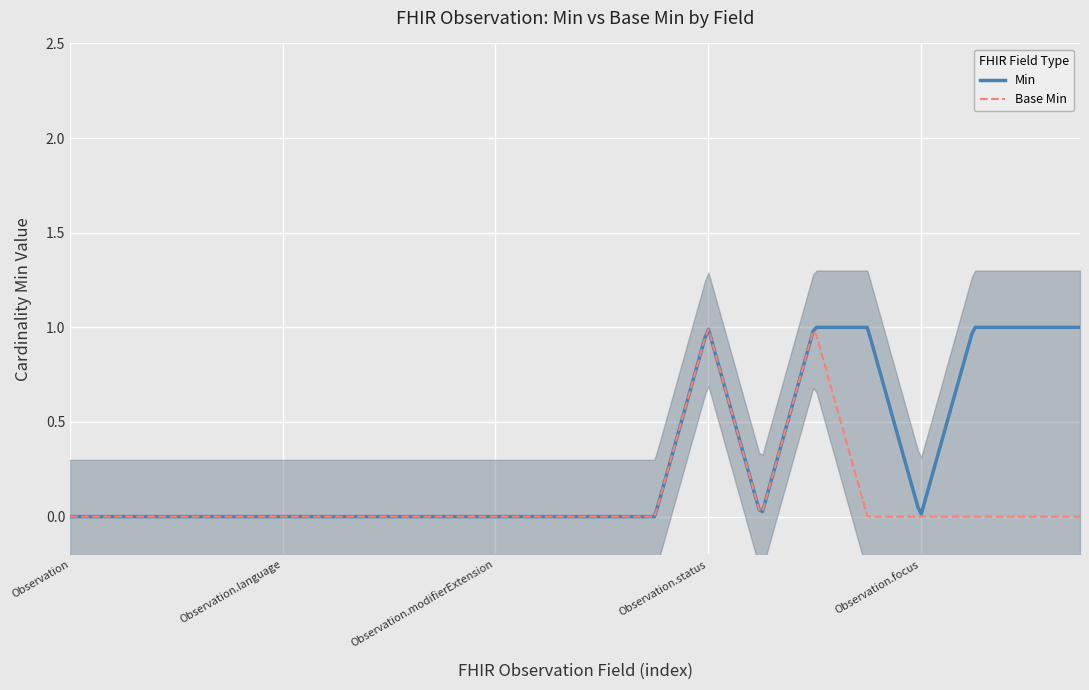

Reading left to right, transcribe all the data shown in this chart.

Min: Observation=0	Observation.id=0	Observation.meta=0	Observation.implicitRules=0	Observation.language=0	Observation.text=0	Observation.contained=0	Observation.extension=0	Observation.modifierExtension=0	Observation.identifier=0	Observation.basedOn=0	Observation.partOf=0	Observation.status=1	Observation.category=0	Observation.code=1	Observation.subject=1	Observation.focus=0	Observation.encounter=1	Observation.effective[x]=1	Observation.effective[x]:effectiveDateTime=1
Base Min: Observation=0	Observation.id=0	Observation.meta=0	Observation.implicitRules=0	Observation.language=0	Observation.text=0	Observation.contained=0	Observation.extension=0	Observation.modifierExtension=0	Observation.identifier=0	Observation.basedOn=0	Observation.partOf=0	Observation.status=1	Observation.category=0	Observation.code=1	Observation.subject=0	Observation.focus=0	Observation.encounter=0	Observation.effective[x]=0	Observation.effective[x]:effectiveDateTime=0